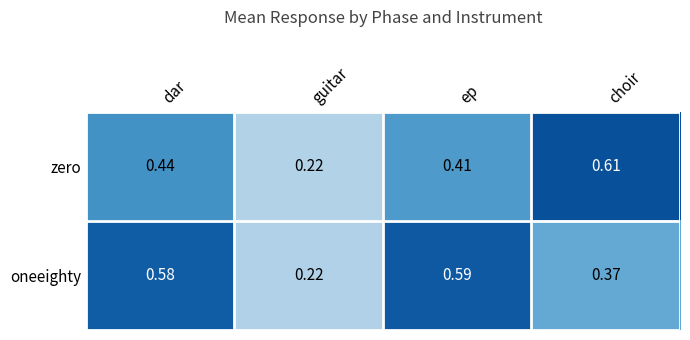

Rank the series at dar from lowest to highest value.

zero, oneeighty